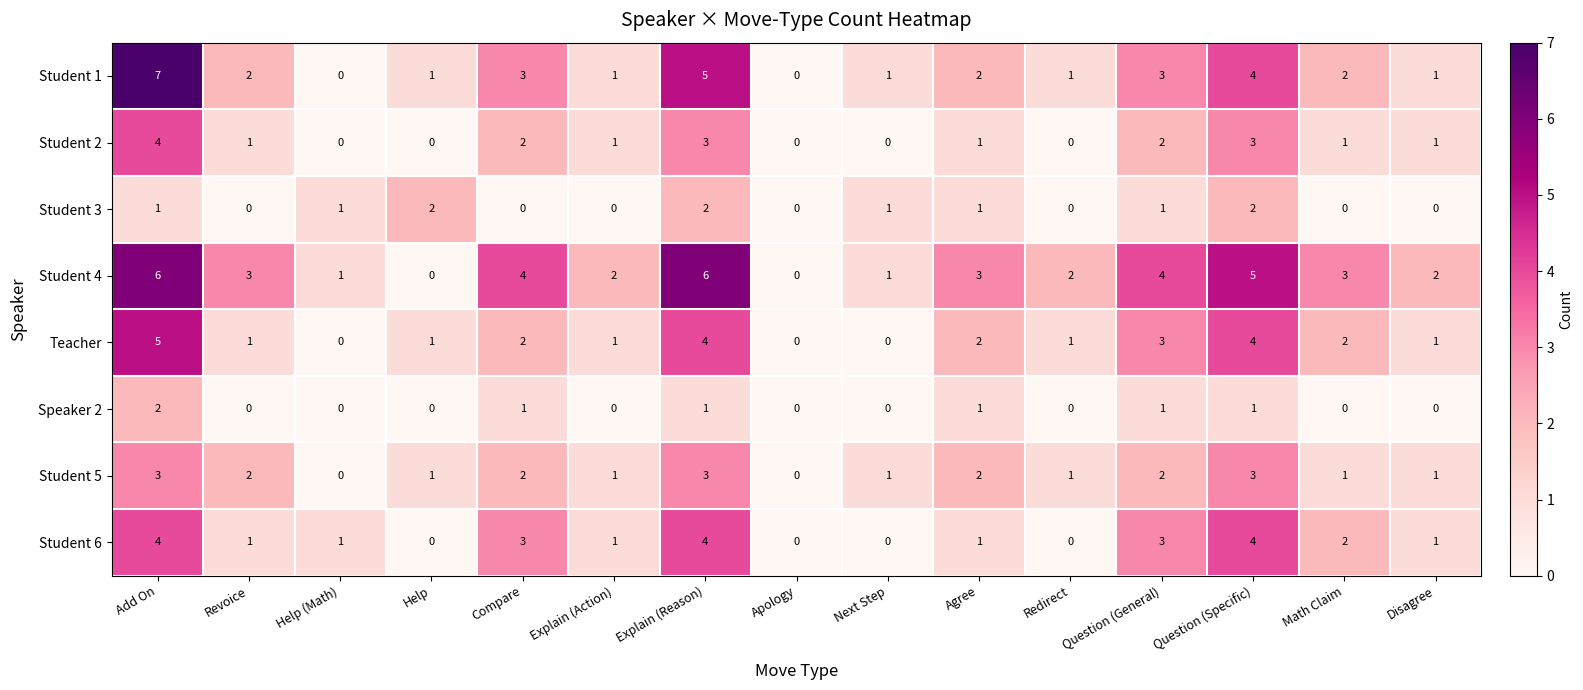

How many Student 1 values are between 1 and 3?

10